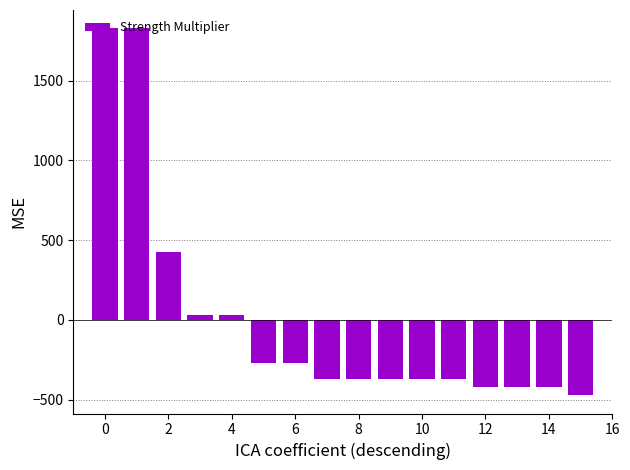

Reading left to right, transcribe all the data shown in this chart.

1828.1	1828.1	428.1	28.1	28.1	-271.9	-271.9	-371.9	-371.9	-371.9	-371.9	-371.9	-421.9	-421.9	-421.9	-471.9